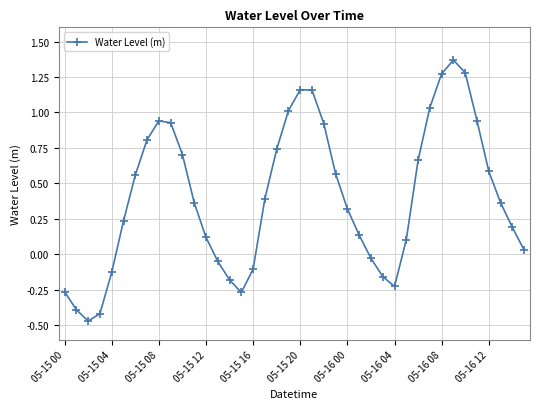

Count the number of categories in the chart.

40